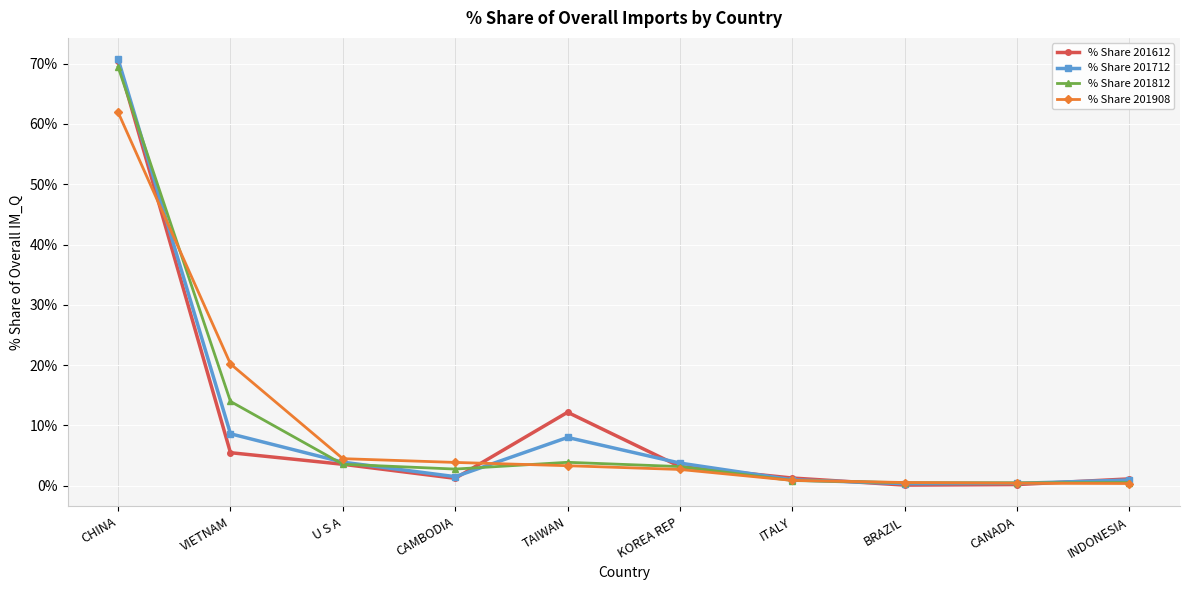

What is the label of the 1st point from the right?

INDONESIA